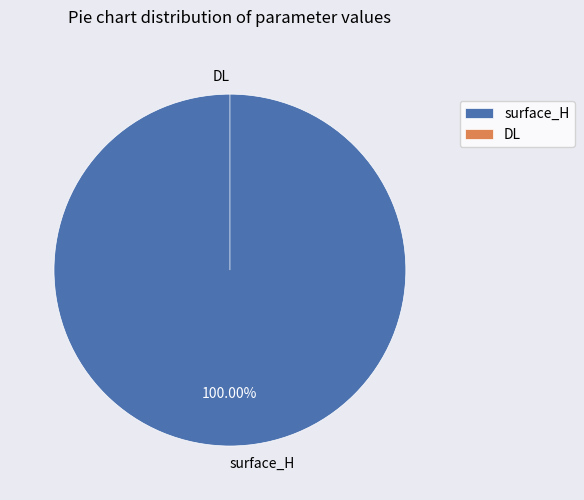

Count the number of slices in the pie.

2